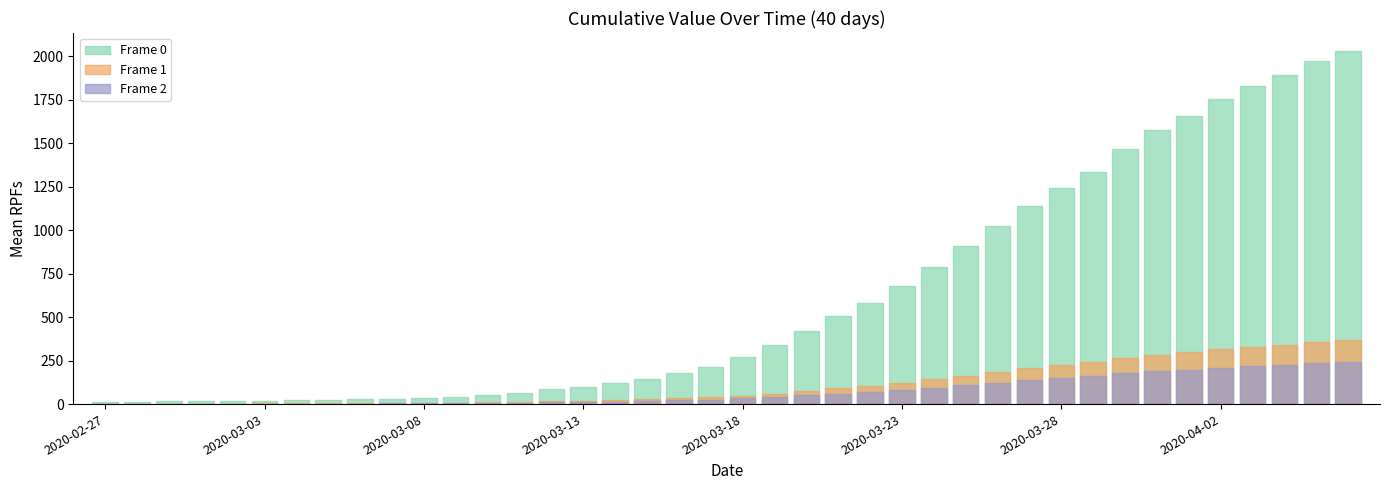

Which label corresponds to the smallest value in the chart?

2020-02-27